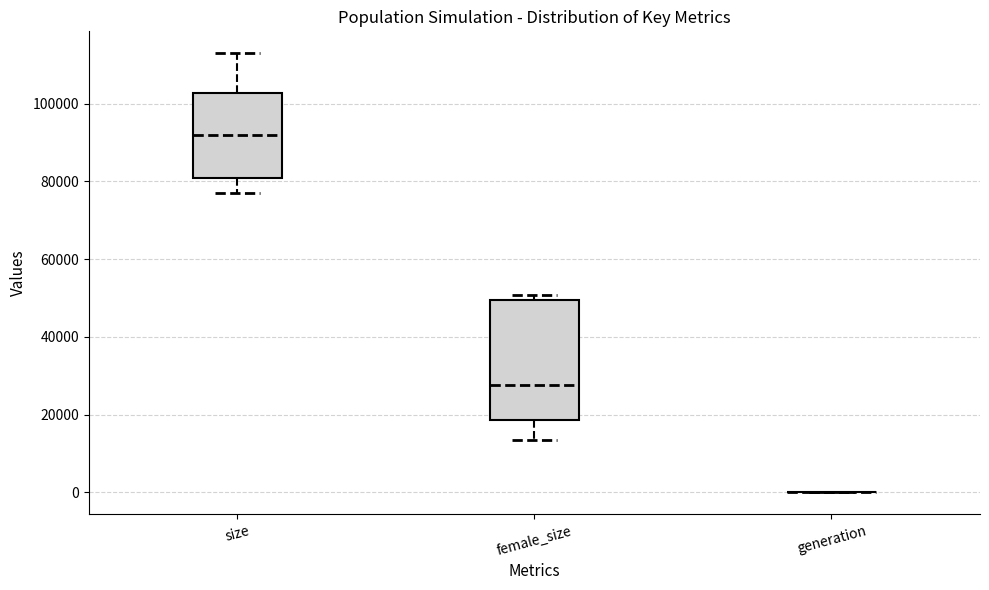

Comparing the boxes themselves (not the whiskers), which one is the tallest?

female_size